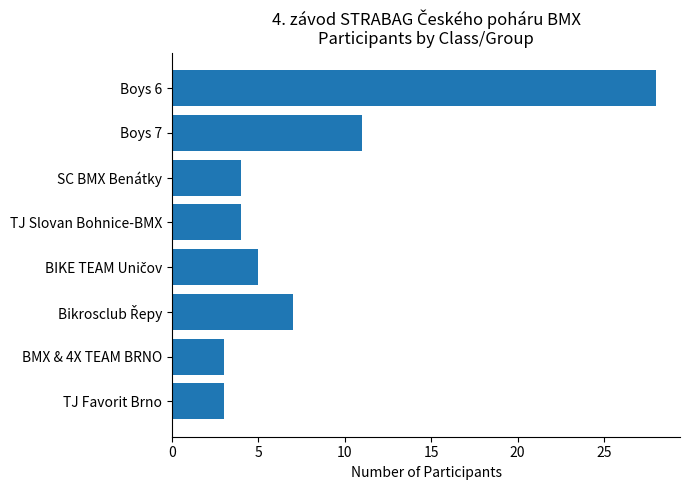

What is the minimum value shown in the chart?

3